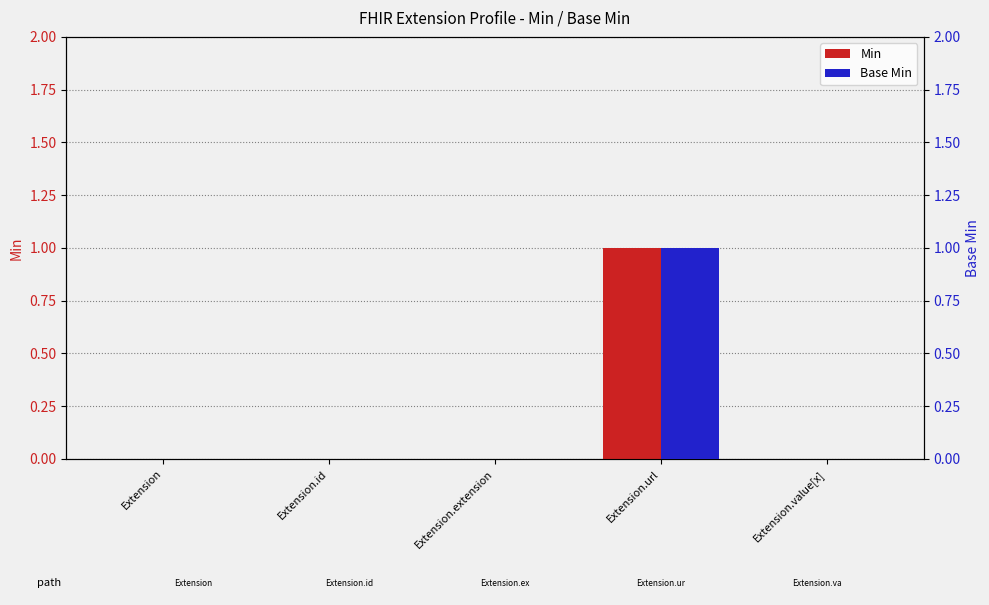

How many values in the Min series exceed 0?

1